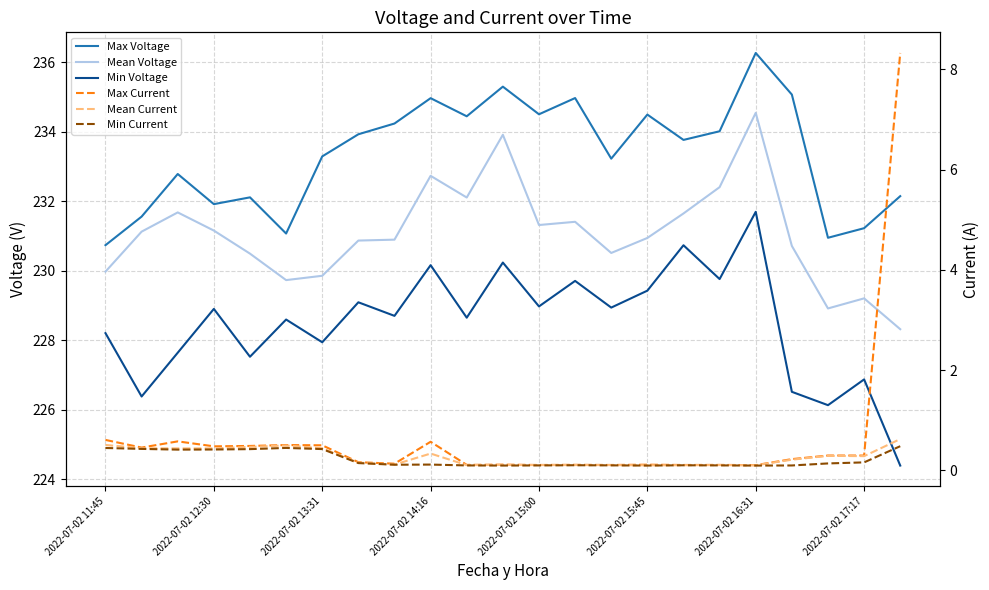

What is the spread (max minus min) of values at 10?

234.3